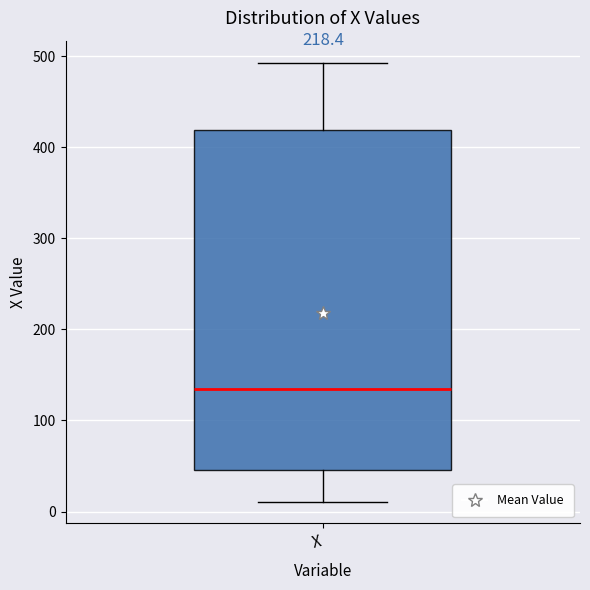

Transcribe this box plot: give where the median line is, the range the box spans, and where the two whiskers end, as read against the y-axis. The values are not printed on the chart, so give them approximately, as read against the axis.

median 140, box 50 to 420, whiskers 10 to 490